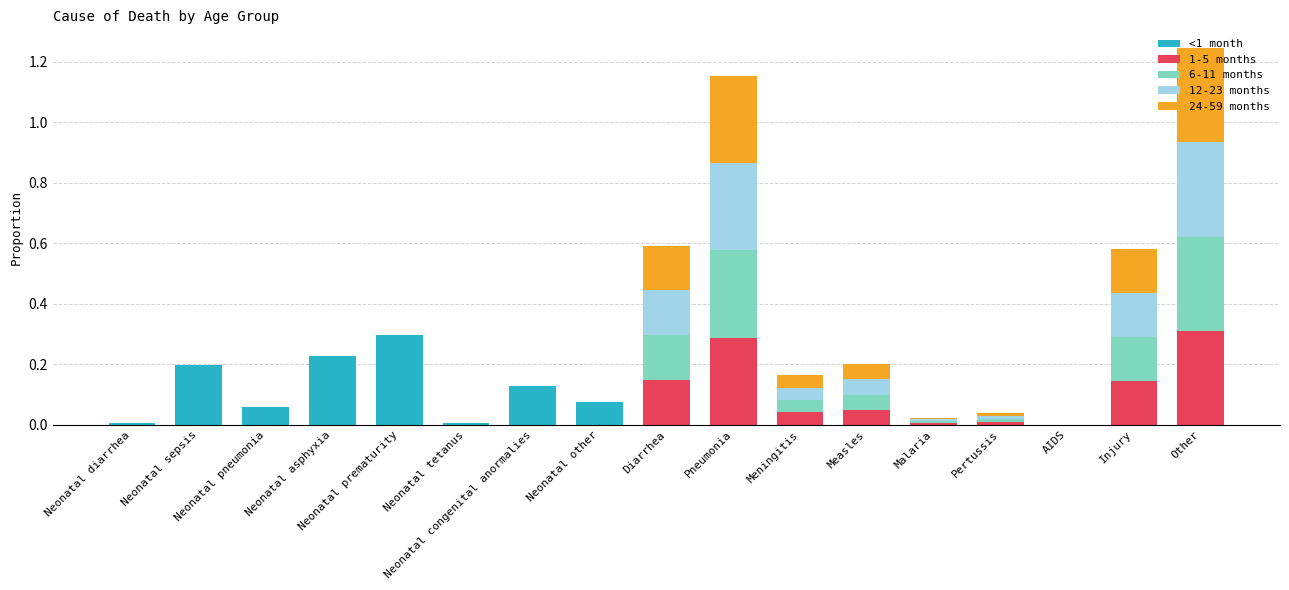

What is the total value across all series at Neonatal prematurity?

0.3